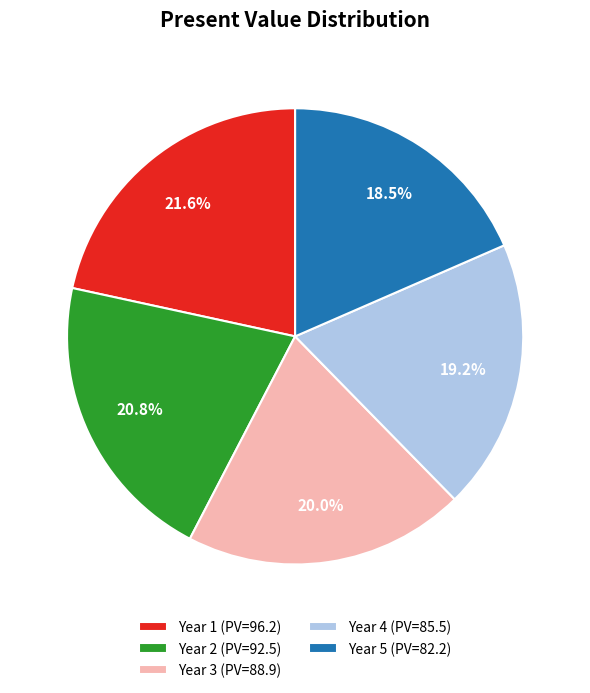

True or false: Year 4 accounts for 19% of the total.

True